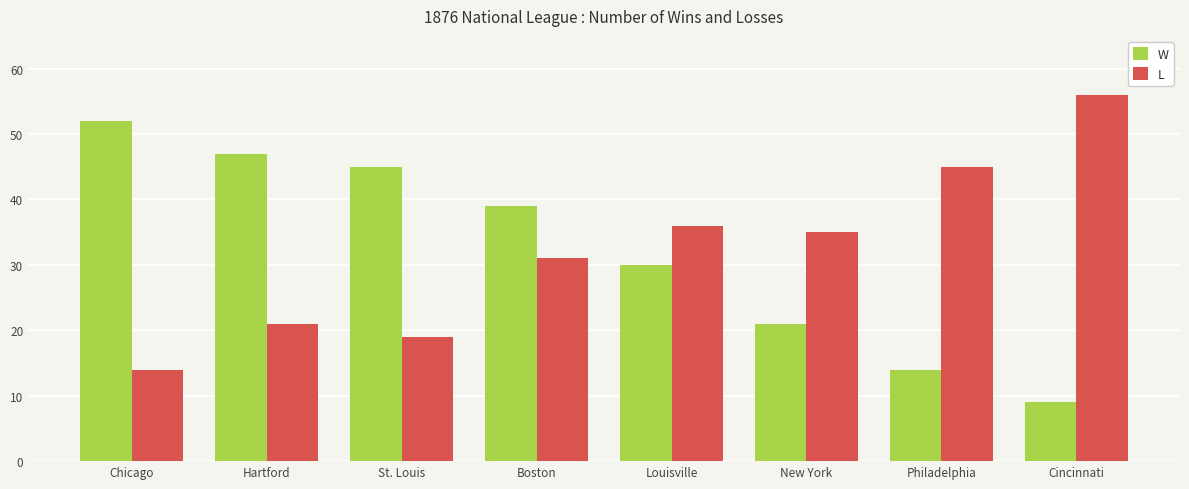

The W series shows 39 at Boston. True or false?

True